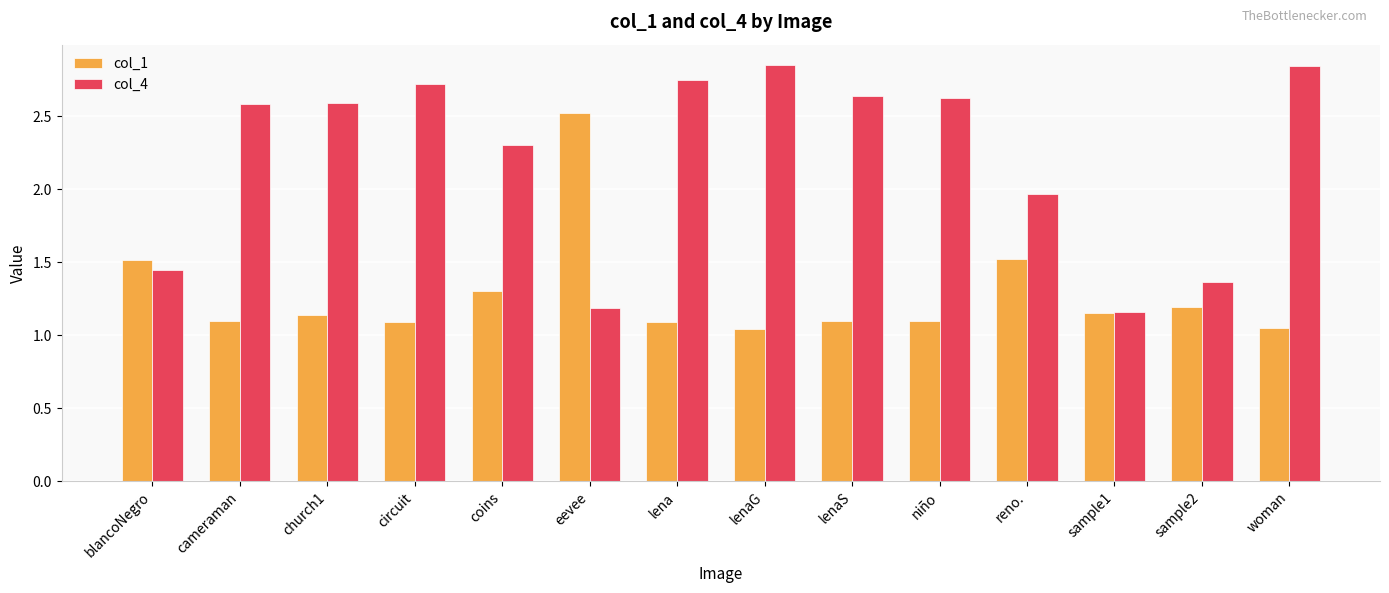

What is the sum of all col_4 values?

31.0